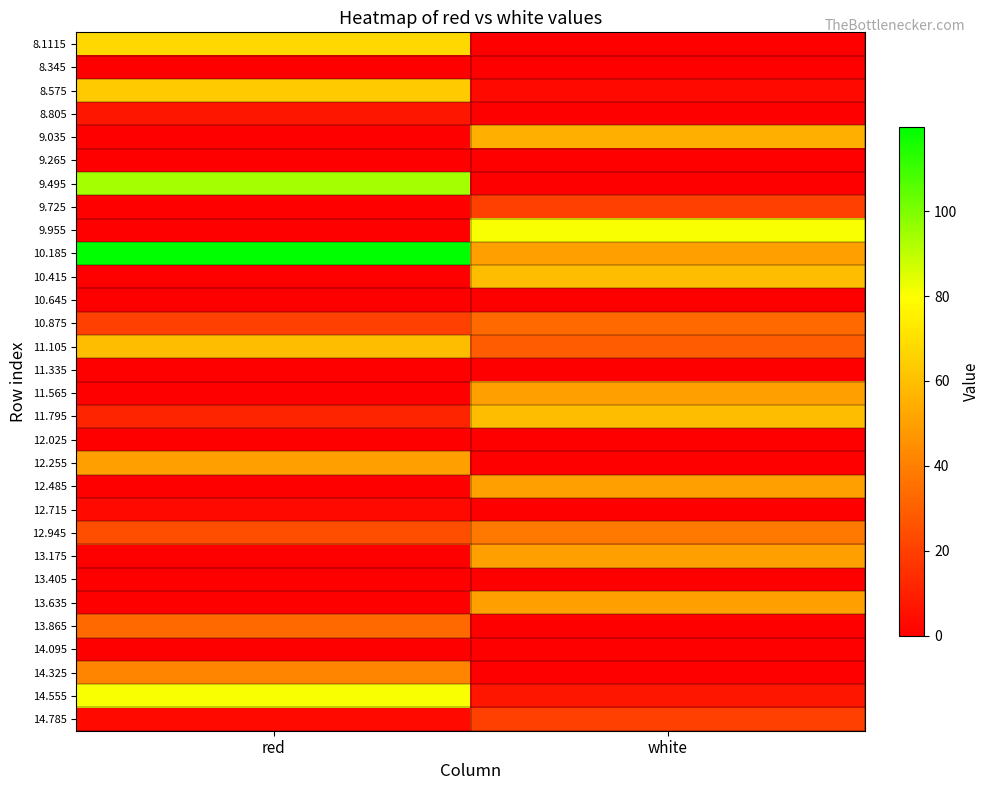

Reading left to right, extract all data points from this chart.

8.1115: red=67.8	white=0.0
8.345: red=0.0	white=0.0
8.575: red=63.5	white=2.9
8.805: red=7.2	white=0.0
9.035: red=0.0	white=54.8
9.265: red=0.0	white=0.0
9.495: red=93.8	white=0.0
9.725: red=0.0	white=20.2
9.955: red=0.0	white=80.8
10.185: red=119.8	white=50.5
10.415: red=0.0	white=59.2
10.645: red=0.0	white=0.0
10.875: red=20.2	white=33.2
11.105: red=59.2	white=28.9
11.335: red=0.0	white=0.0
11.565: red=0.0	white=50.5
11.795: red=11.6	white=59.2
12.025: red=0.0	white=0.0
12.255: red=50.5	white=0.0
12.485: red=0.0	white=50.5
12.715: red=2.9	white=0.0
12.945: red=24.5	white=37.5
13.175: red=0.0	white=50.5
13.405: red=0.0	white=0.0
13.635: red=0.0	white=50.5
13.865: red=33.2	white=0.0
14.095: red=0.0	white=0.0
14.325: red=41.8	white=0.0
14.555: red=80.8	white=7.2
14.785: red=2.9	white=20.2